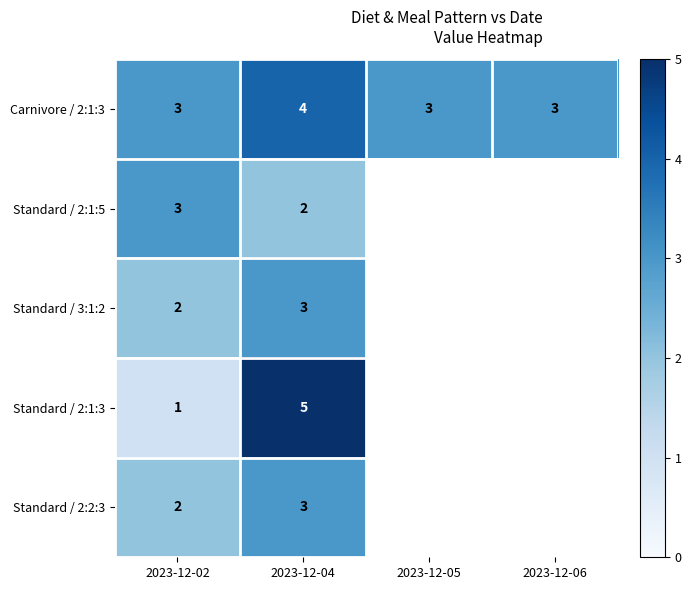

What is the sum of the Carnivore / 2:1:3 values at 2023-12-06 and 2023-12-05?

6